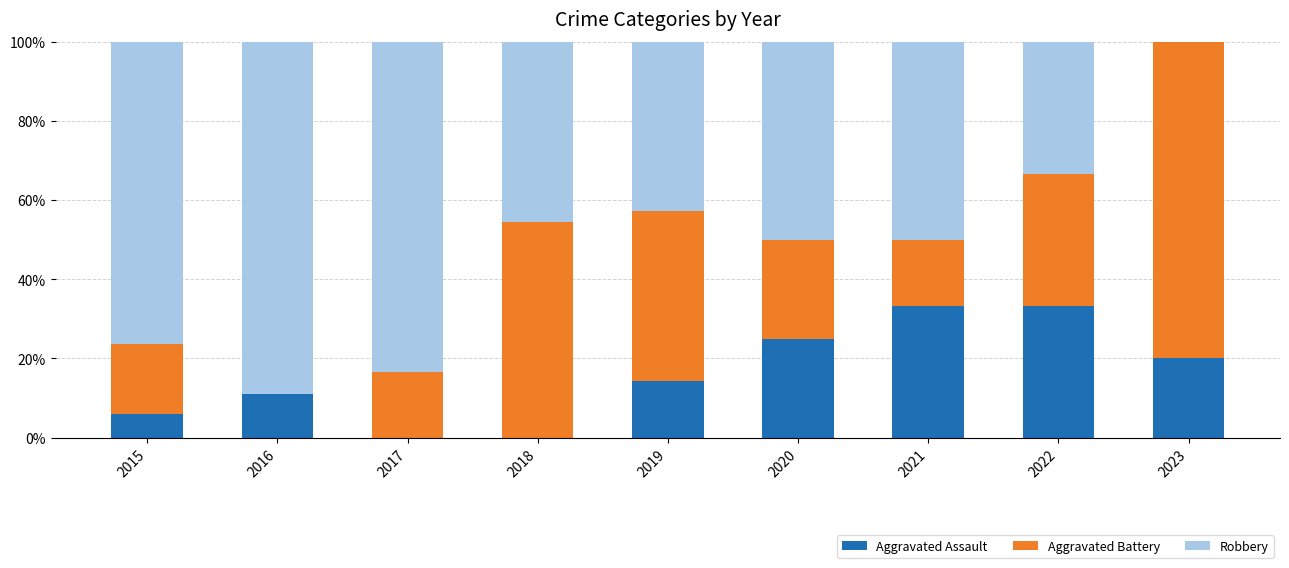

Are the bars grouped side by side (vs. stacked)?

No